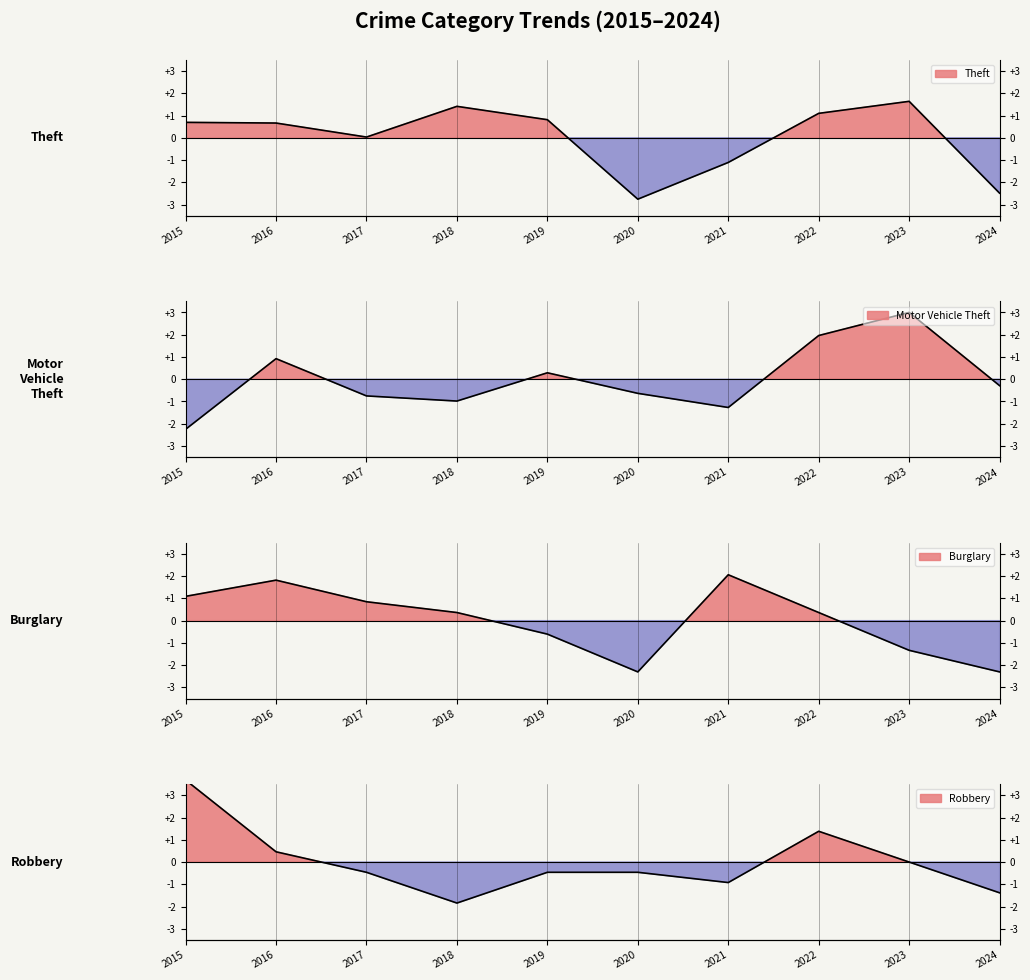

What is the value of the Theft point at the 10th from the left?

-2.5